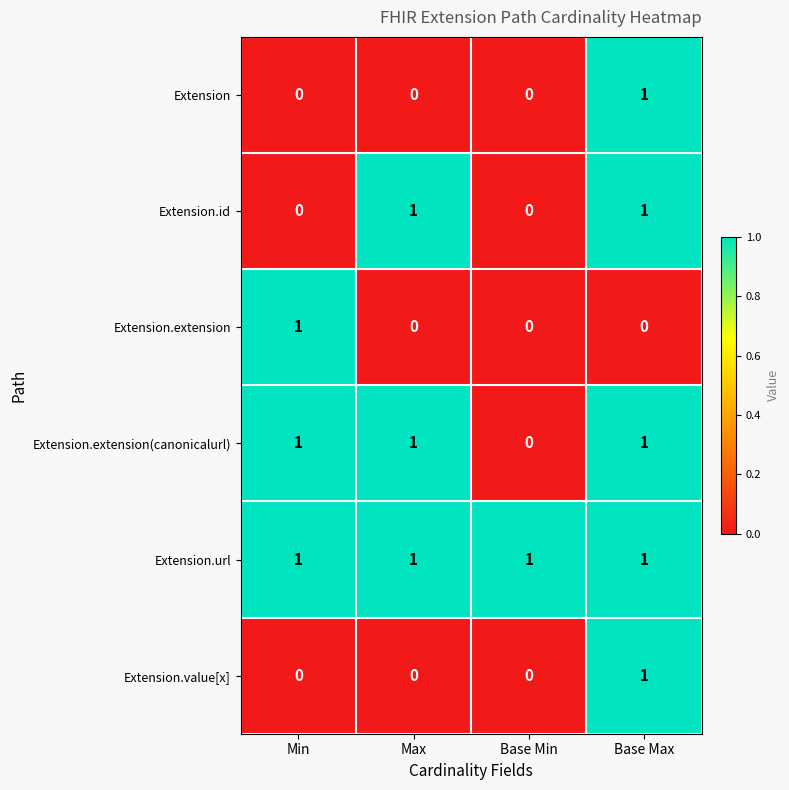

Which series has the largest total across all categories?

Extension.url